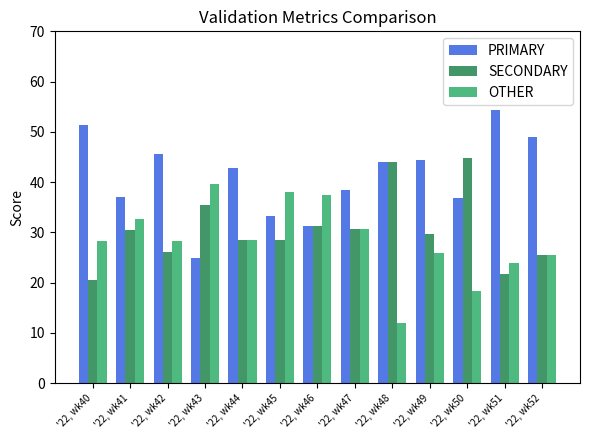

How many data points in PRIMARY are above 42?

7